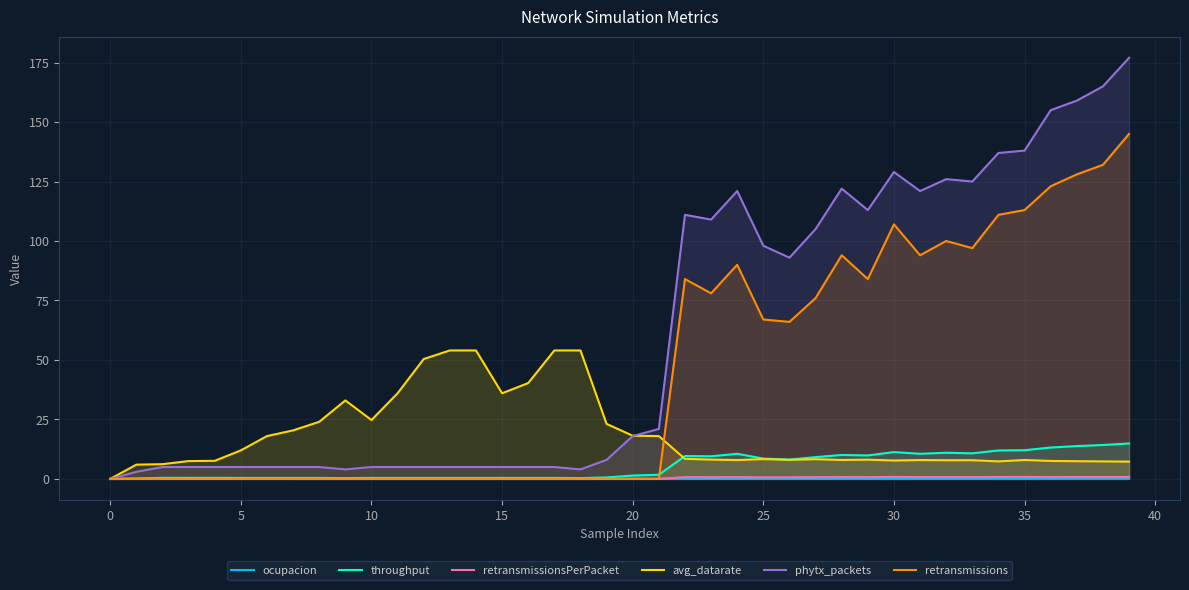

Which series has the largest total across all categories?

phytx_packets